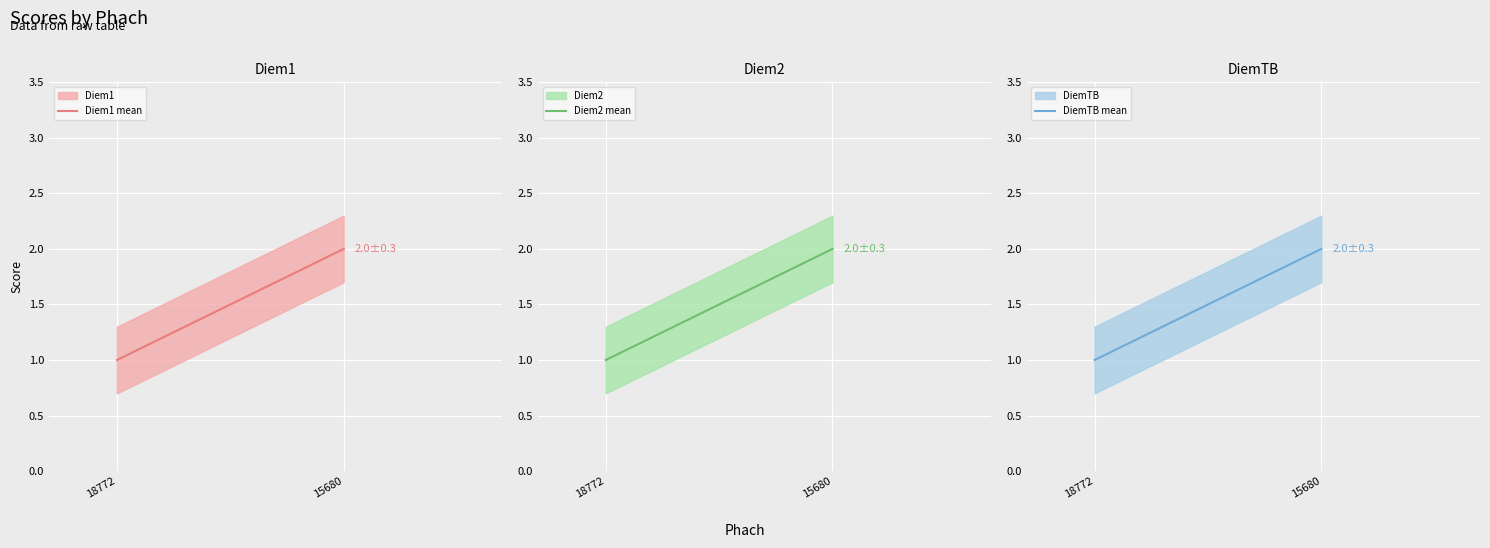

What is the minimum value shown in the chart?

1